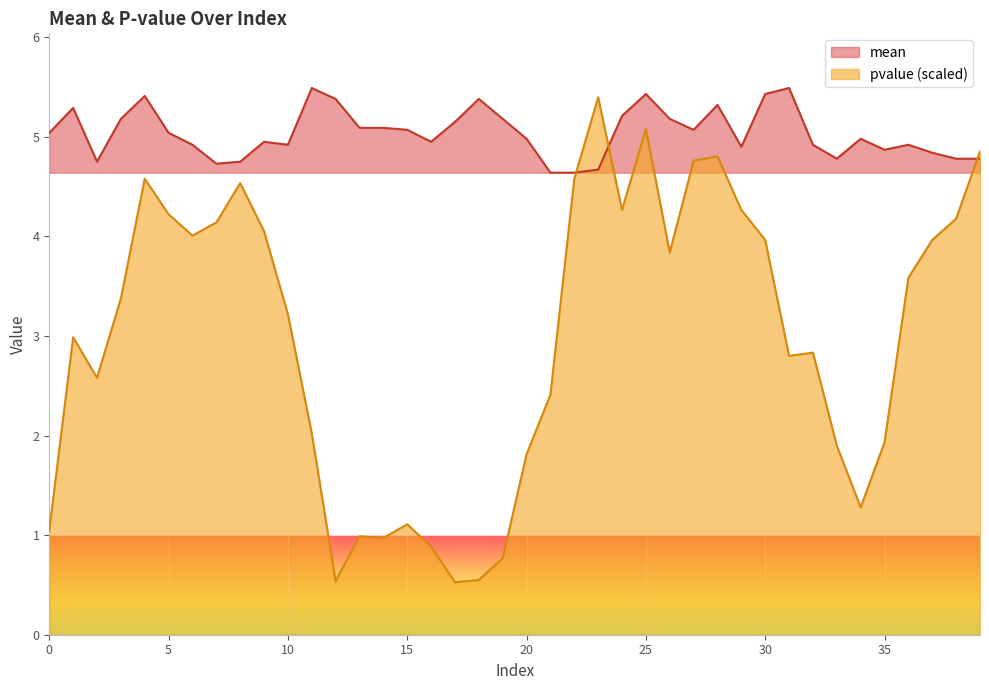

What is the greatest value displayed?

5.5